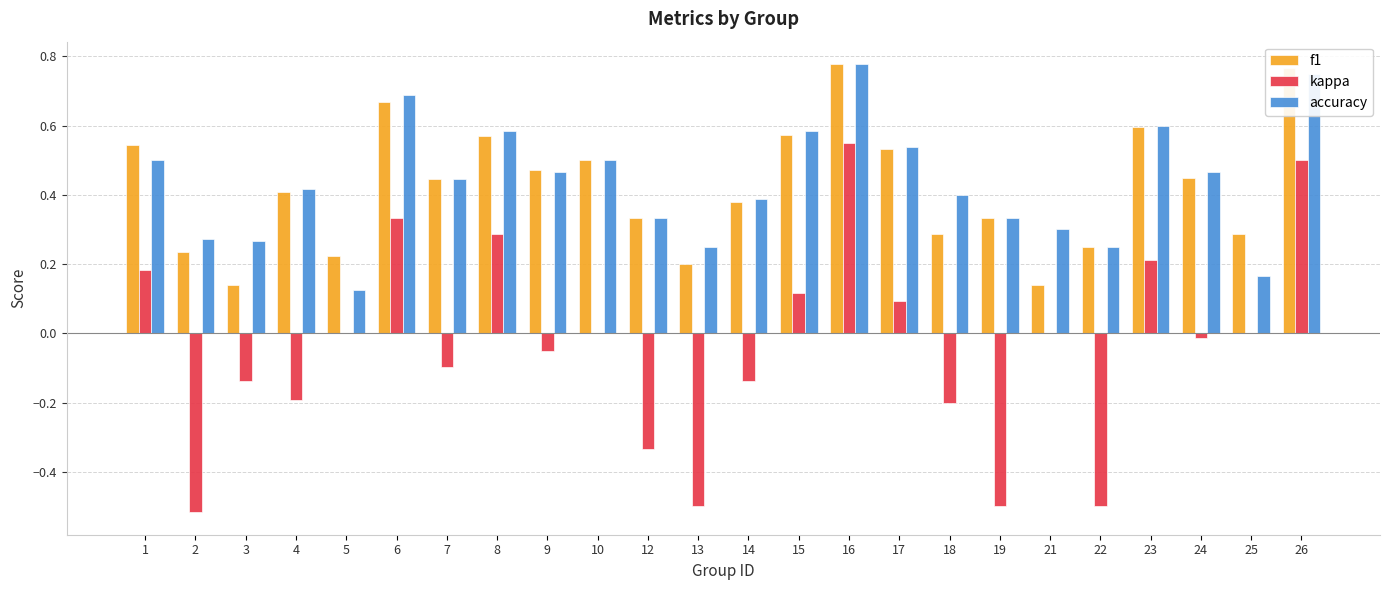

The value of kappa at 4 is -0.1. True or false?

False